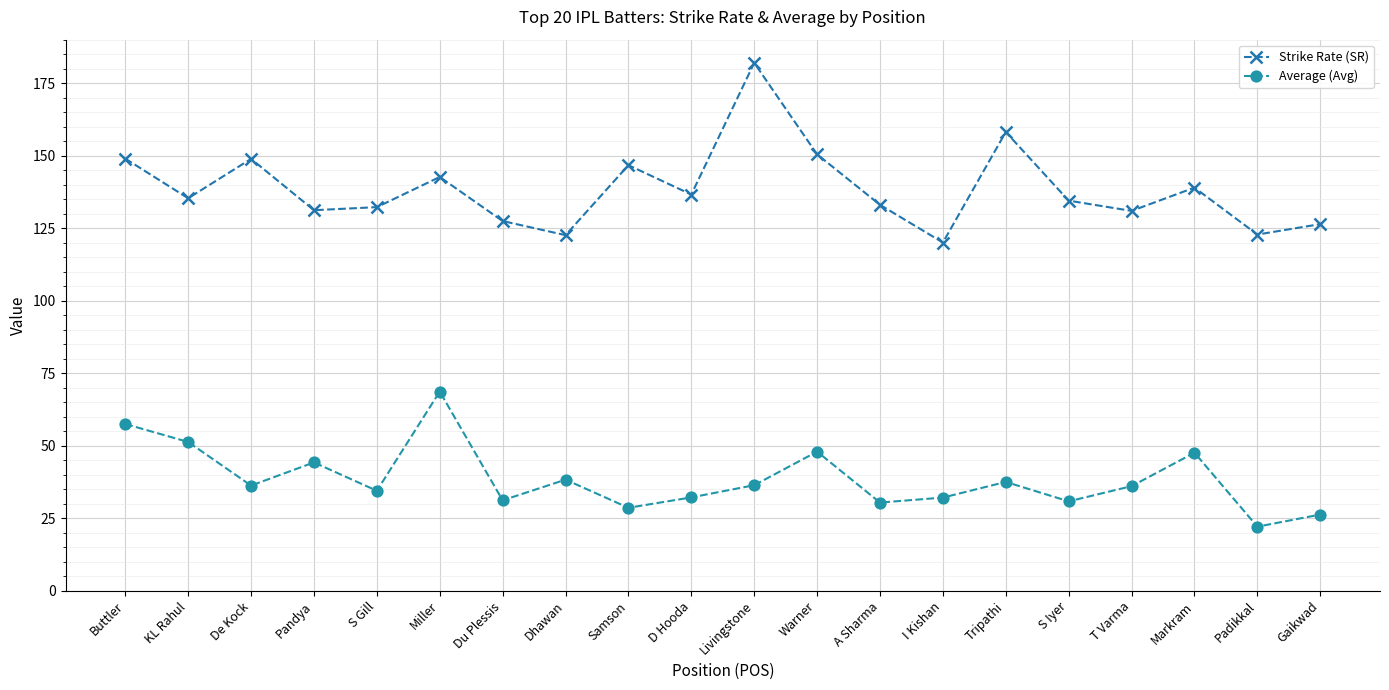

List the series in order of their overall mean, lowest first.

Average (Avg), Strike Rate (SR)